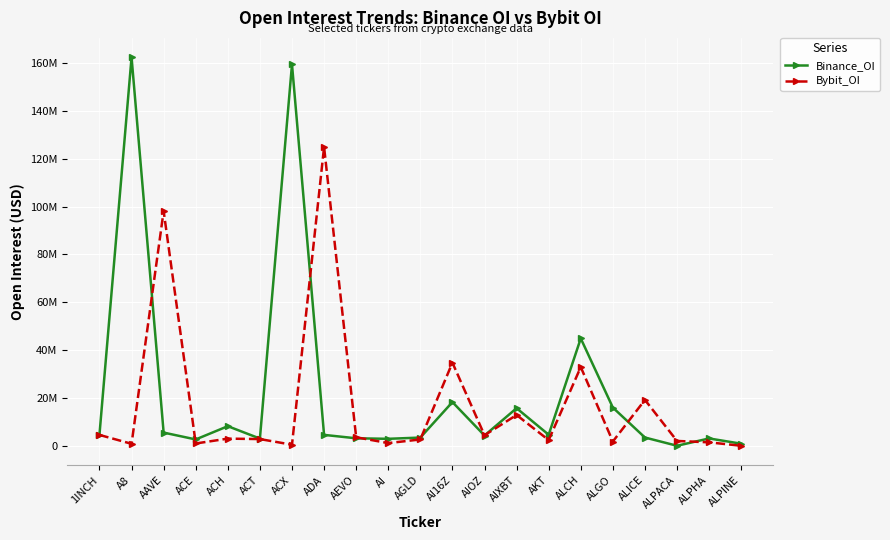

What is the sum of all Binance_OI values?

471032371